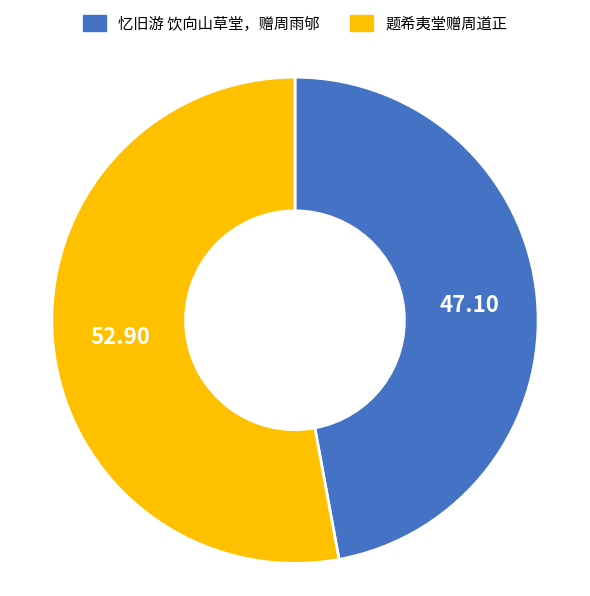

Is it true that 题希夷堂赠周道正 is 53% of the pie?

True